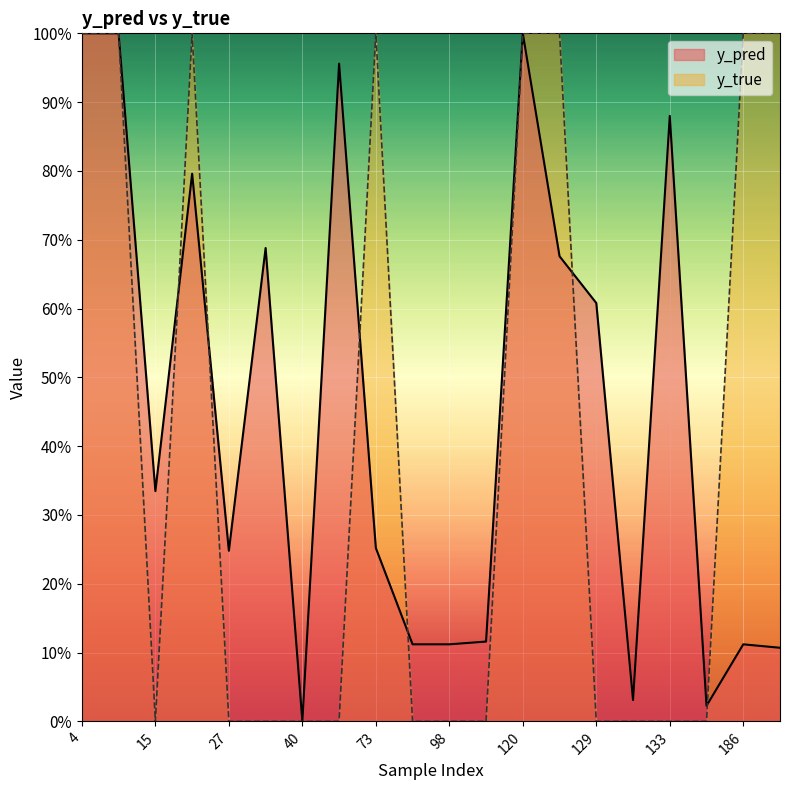

What is the value of the y_pred point at the 15th from the left?

0.6